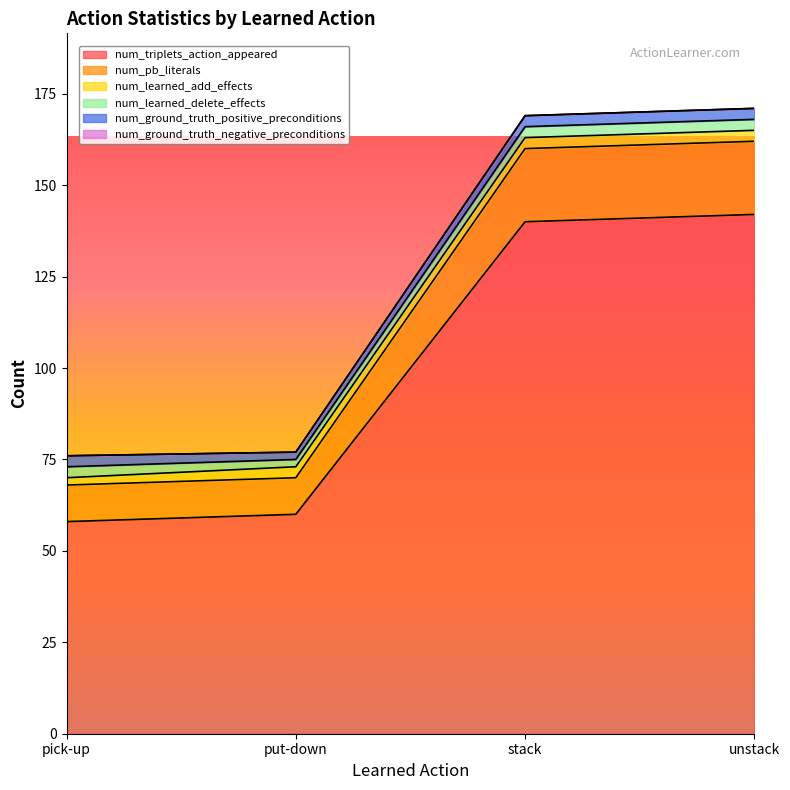

Does the chart have visible grid lines?

No